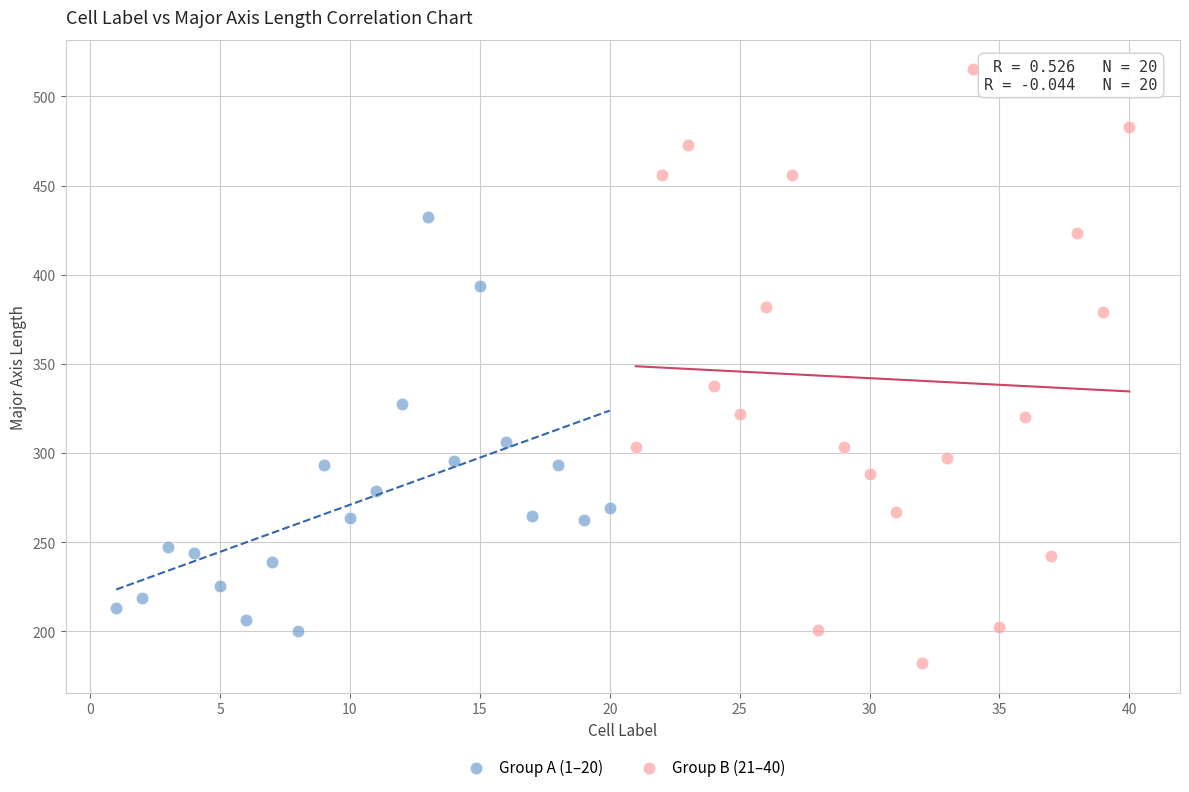

Which series reaches the maximum Y coordinate?

Group B (21–40)